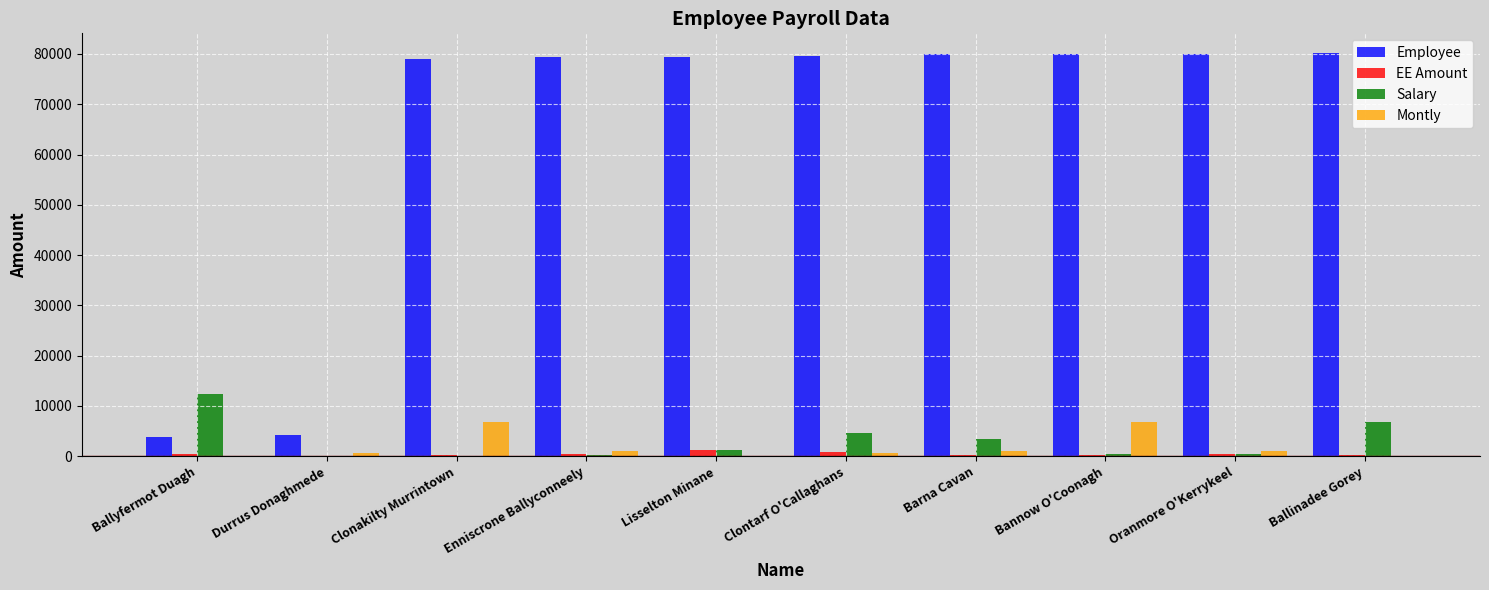

The value of Employee at Lisselton Minane is 79458.0. True or false?

True